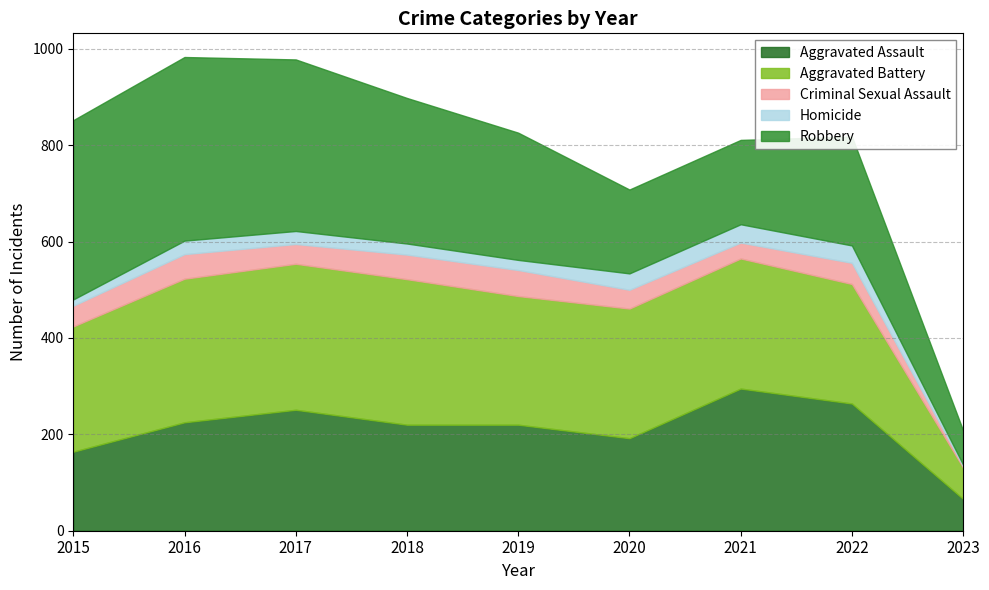

Reading left to right, what are all the values shown in this chart?

Aggravated Assault: 2015=164	2016=225	2017=251	2018=220	2019=220	2020=192	2021=295	2022=264	2023=66
Aggravated Battery: 2015=260	2016=298	2017=303	2018=302	2019=267	2020=269	2021=270	2022=248	2023=65
Criminal Sexual Assault: 2015=43	2016=51	2017=41	2018=51	2019=54	2020=39	2021=33	2022=44	2023=3
Homicide: 2015=13	2016=28	2017=27	2018=23	2019=21	2020=34	2021=38	2022=36	2023=3
Robbery: 2015=372	2016=381	2017=356	2018=302	2019=264	2020=174	2021=175	2022=226	2023=71